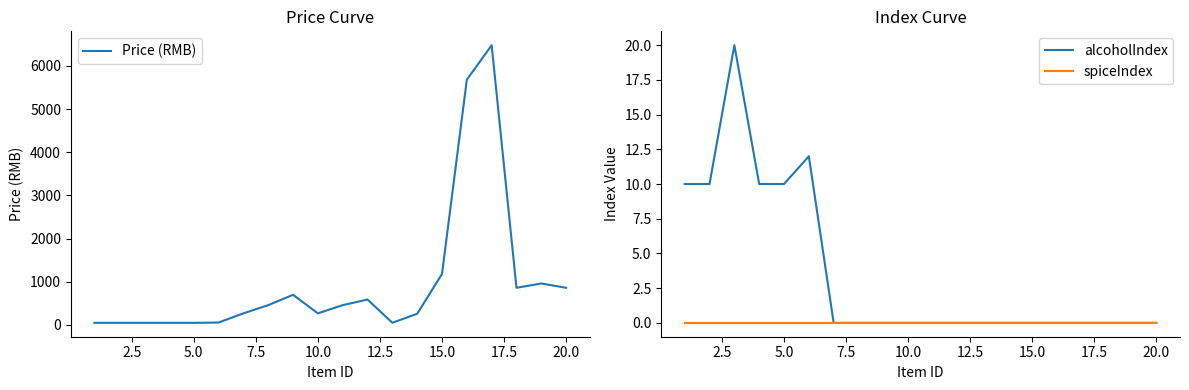

Reading left to right, transcribe all the data shown in this chart.

Price (RMB): 48	48	48	48	48	55	268	458	698	268	458	588	50	258	1180	5680	6480	860	960	860
alcoholIndex: 10	10	20	10	10	12	0	0	0	0	0	0	0	0	0	0	0	0	0	0
spiceIndex: 0	0	0	0	0	0	0	0	0	0	0	0	0	0	0	0	0	0	0	0